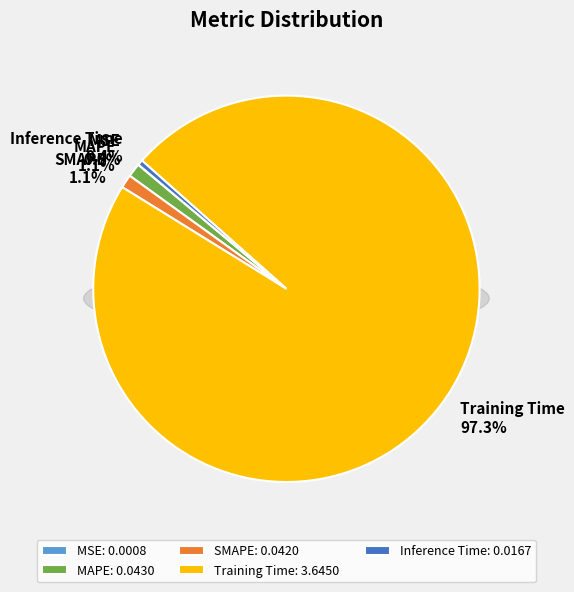

How much of the chart is everything except Inference Time?

99.6%